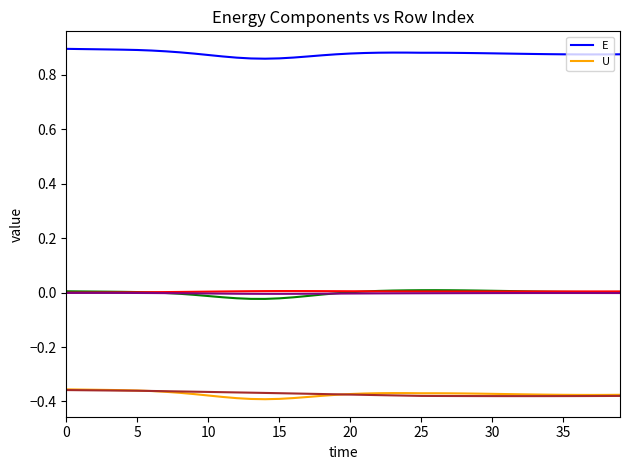

At which label does U reach its minimum?

14